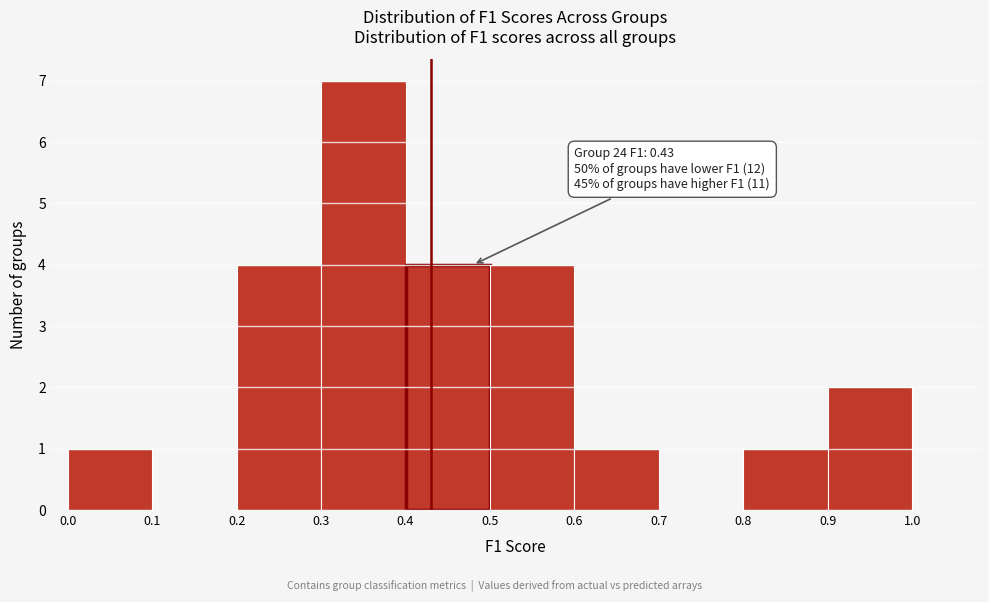

Which range on the x-axis has the tallest bar?

0.3 to 0.4